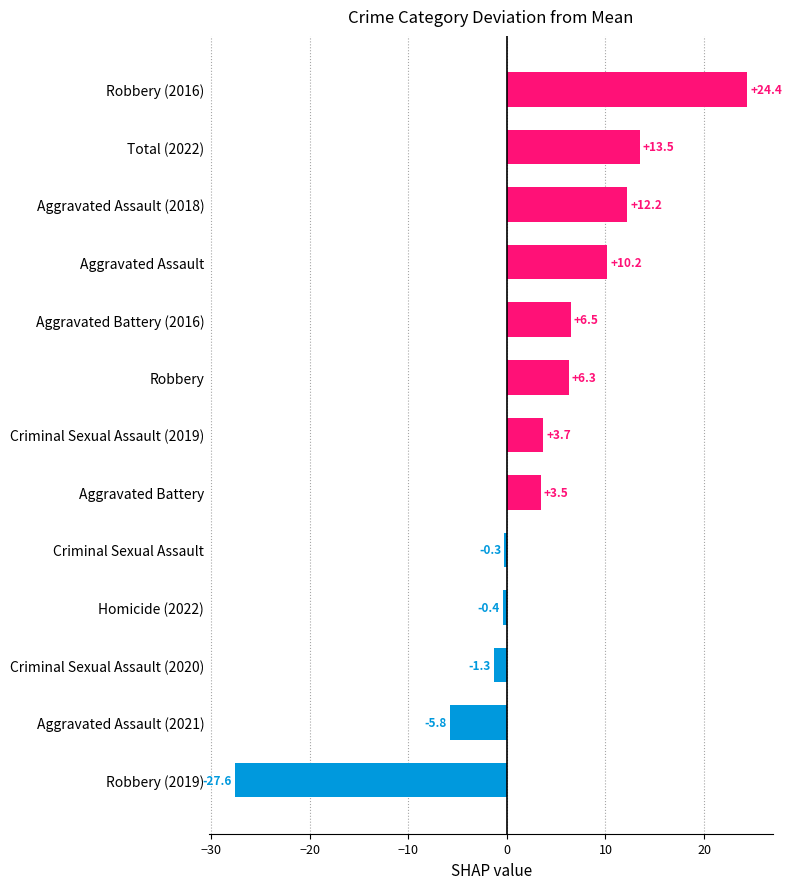

The value at Robbery is 6.3. True or false?

True